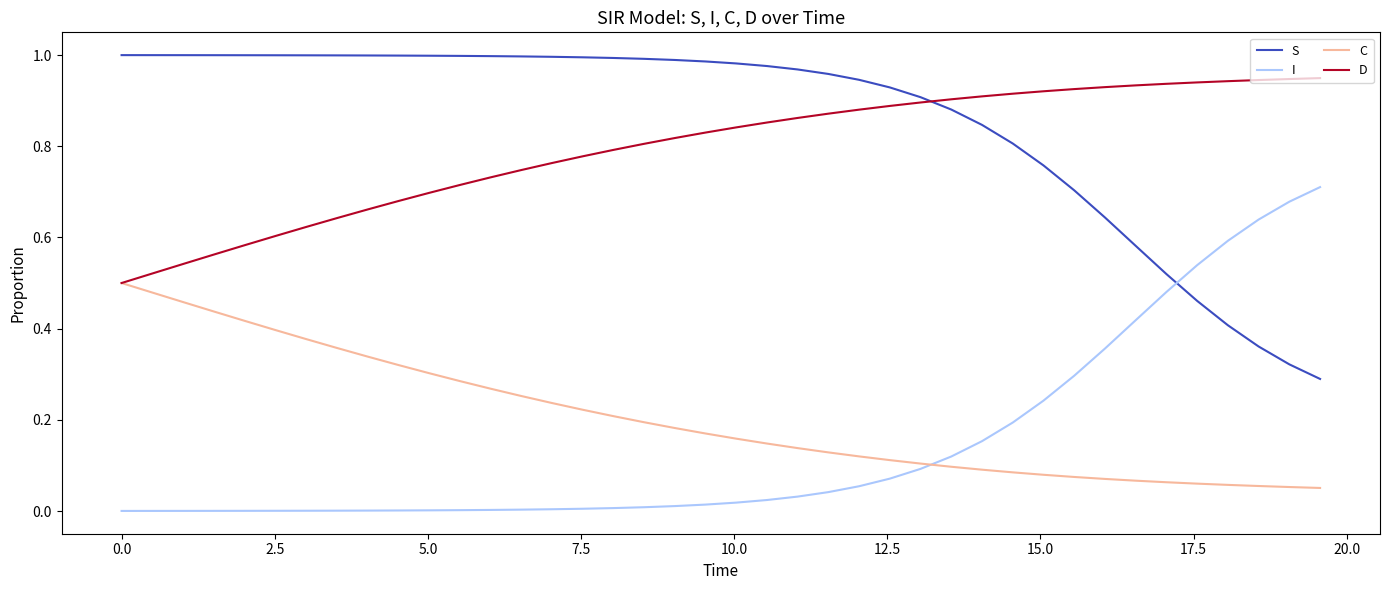

Rank the series by their maximum value, from highest to lowest.

S, D, I, C